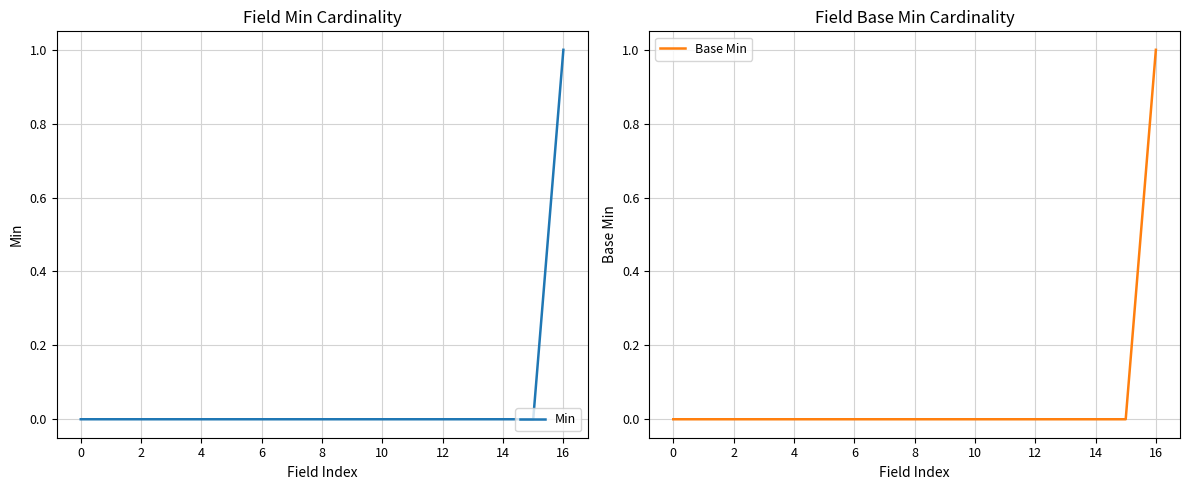

At how many categories does at least one series exceed 0?

1